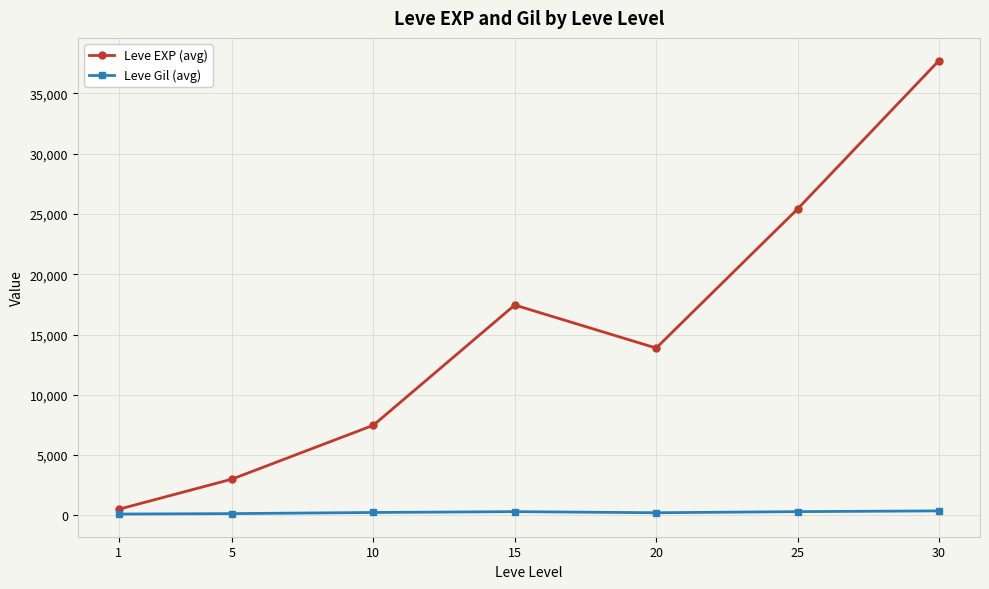

True or false: Leve EXP (avg) has a value of 18389.5 at 30.

False